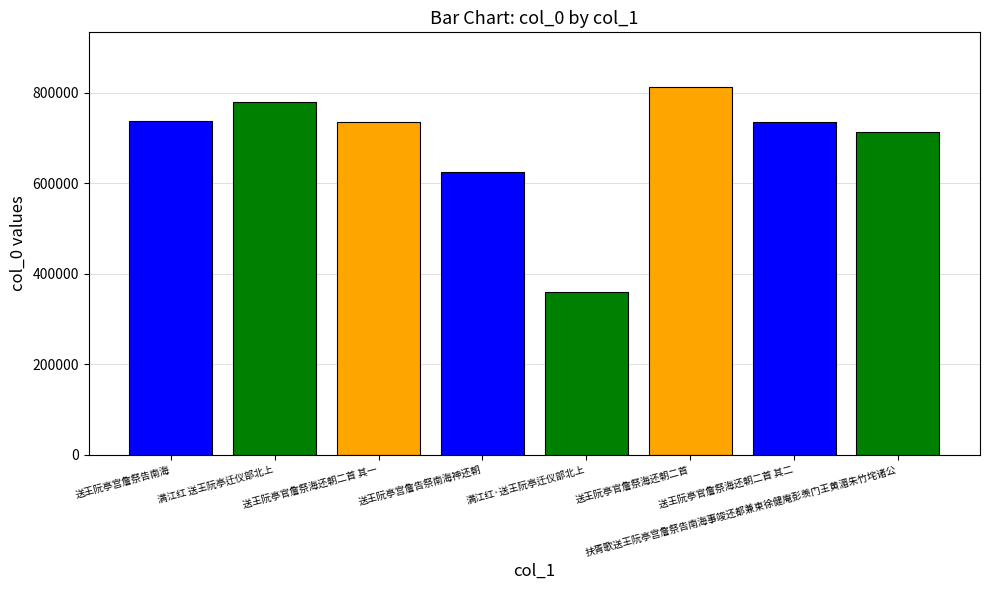

Which category has the highest value across all series?

送王阮亭官詹祭海还朝二首